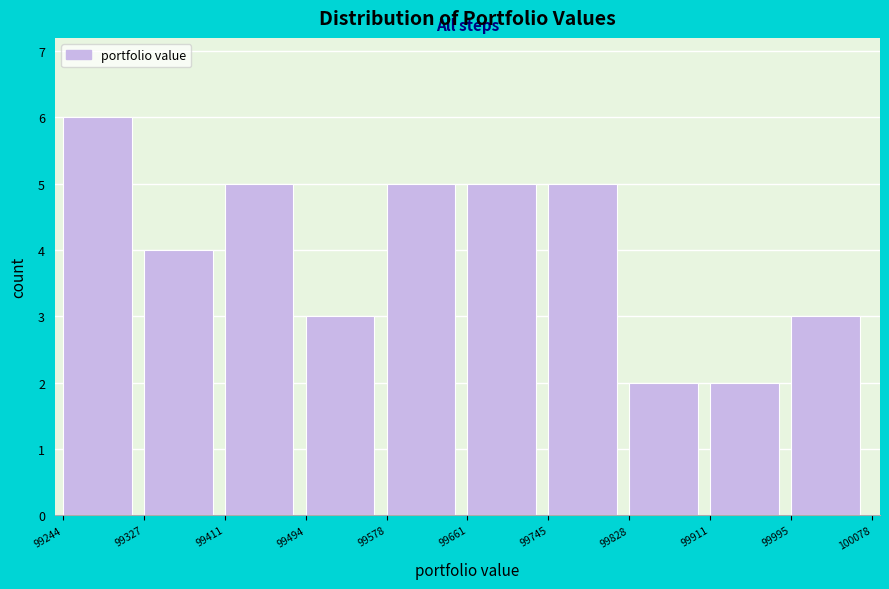

Reading left to right, transcribe this chart: for each bar, give the range it covers on the x-axis and its height. The values are not printed on the chart, so give them approximately, as read against the axis.

99244 to 99327: 6
99327 to 99411: 4
99411 to 99494: 5
99494 to 99578: 3
99578 to 99661: 5
99661 to 99745: 5
99745 to 99828: 5
99828 to 99911: 2
99911 to 99995: 2
99995 to 100078: 3